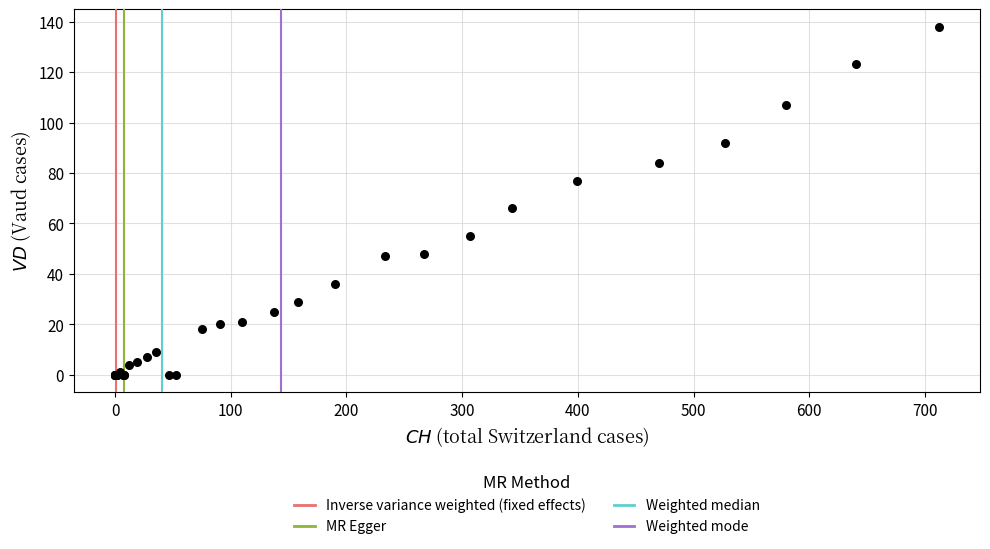

What Y value in the scatter plot is closest to 69?

66